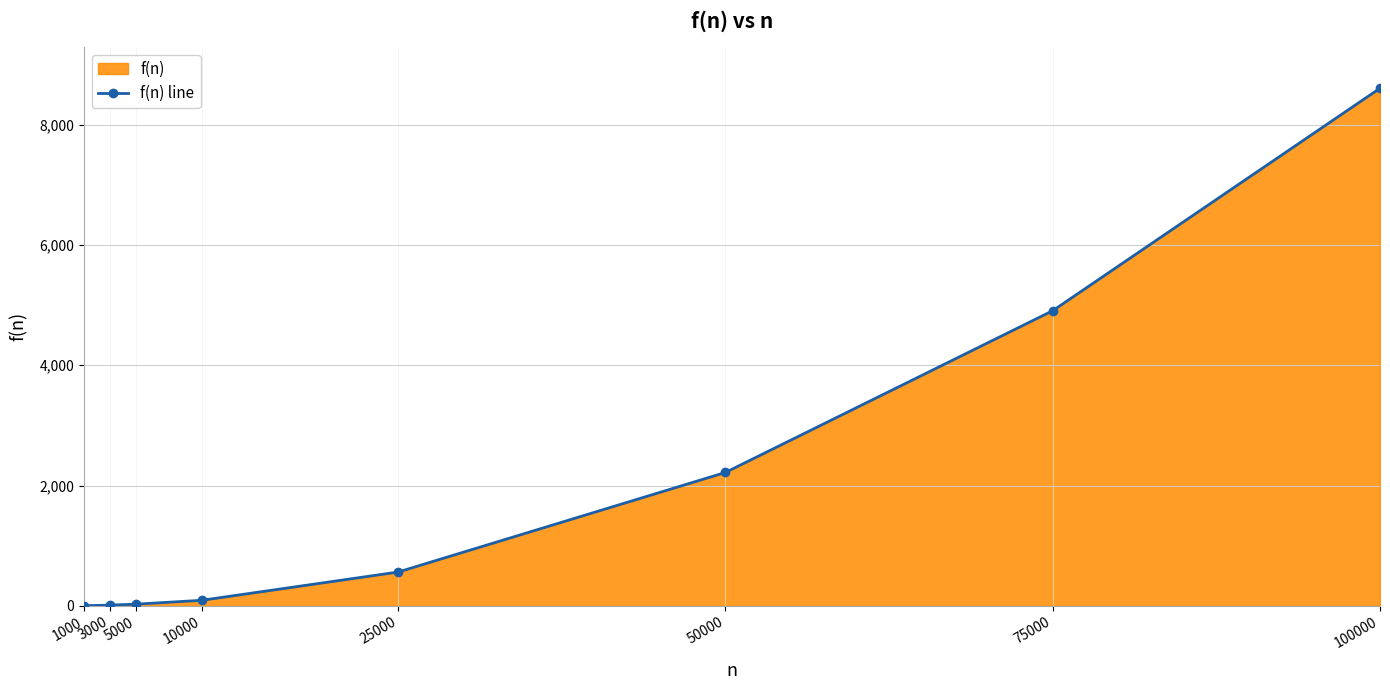

List the labels in order of value, largest first.

100000, 75000, 50000, 25000, 10000, 5000, 3000, 1000